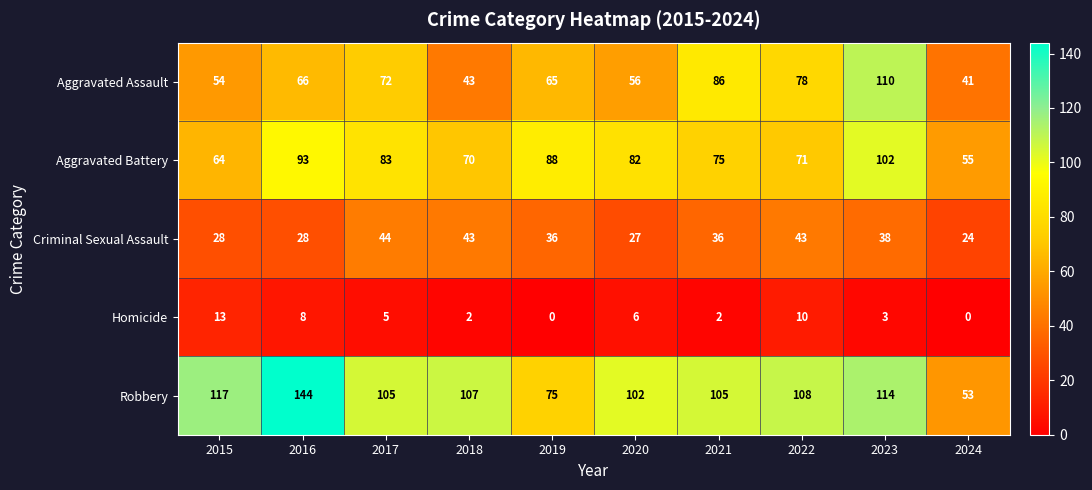

True or false: Homicide has a value of 1 at 2021.

False